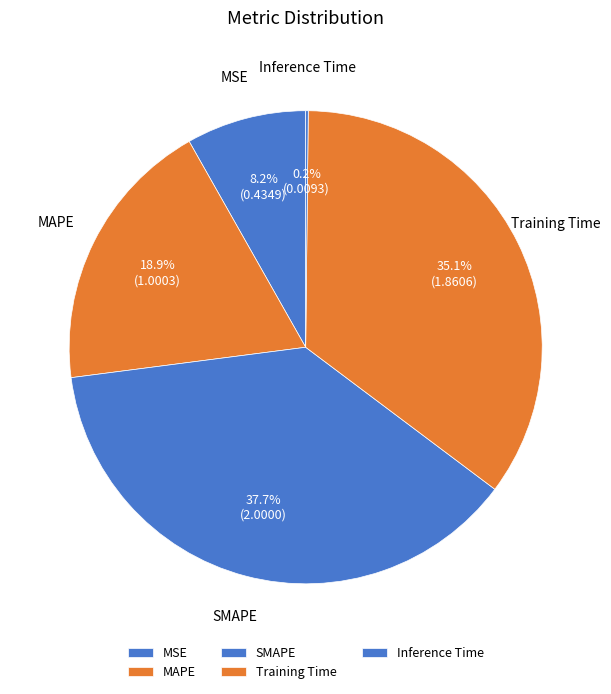

Is there any slice that represents more than half of the pie?

No